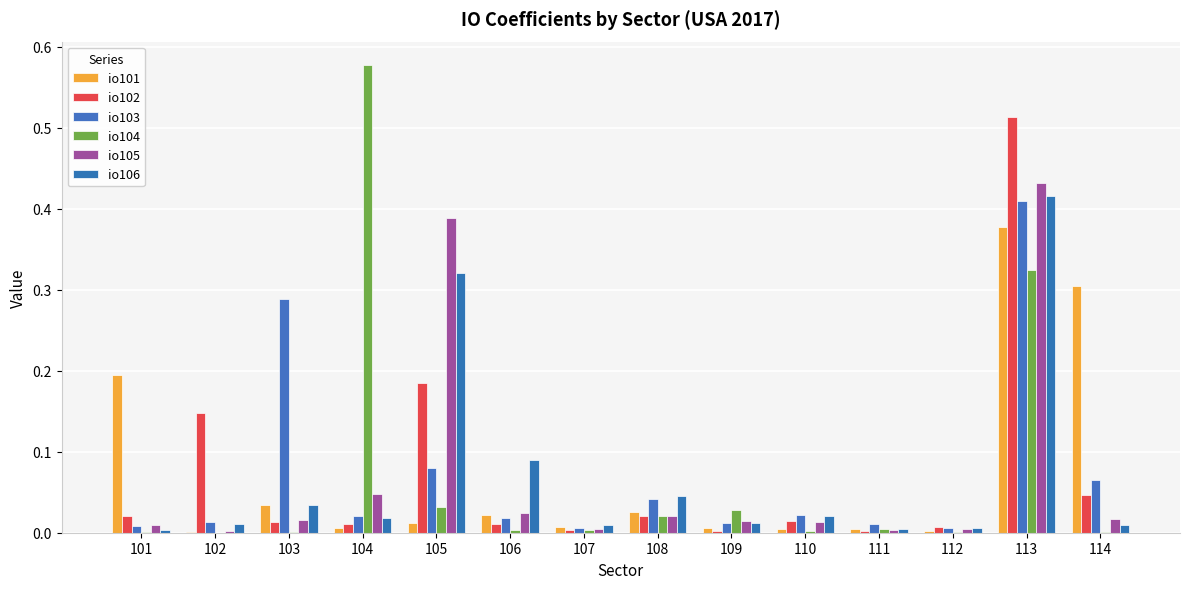

What is the total value across all series at 105?

1.0